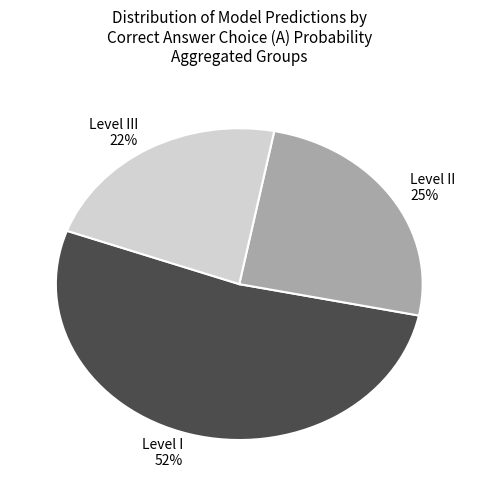

To the nearest percent, what percentage of the pie is Level II 25%?

25%